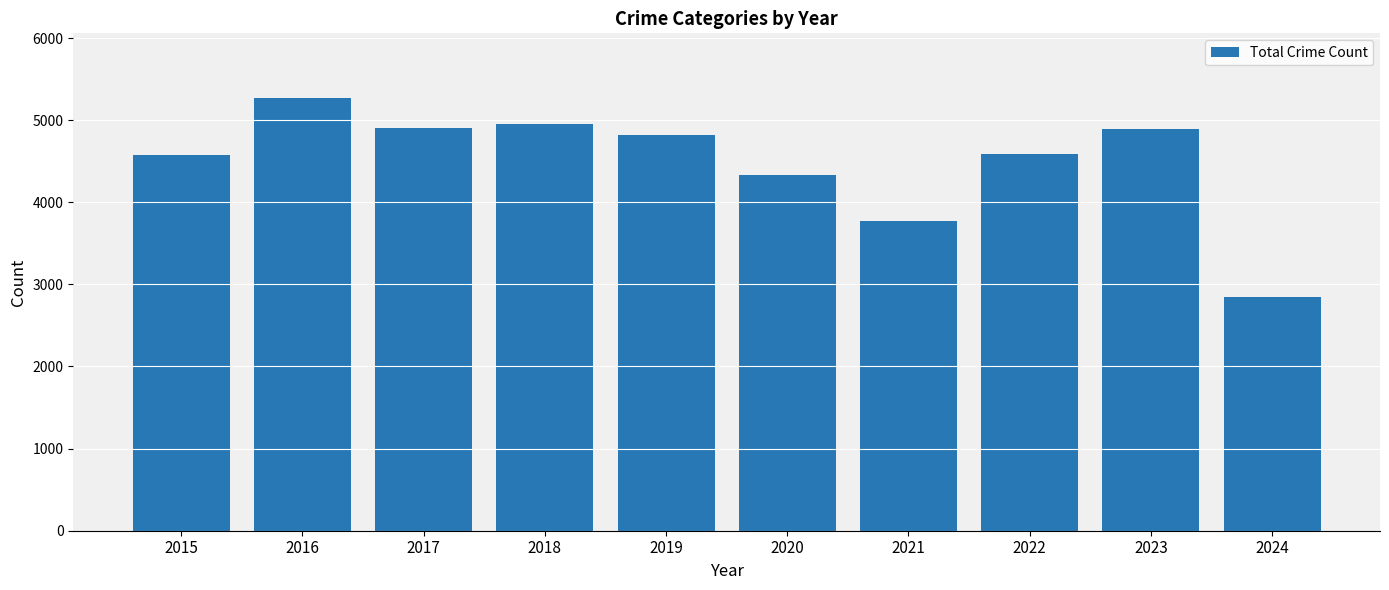

What is the ratio of the value at 2017 to the value at 2015?

1.1